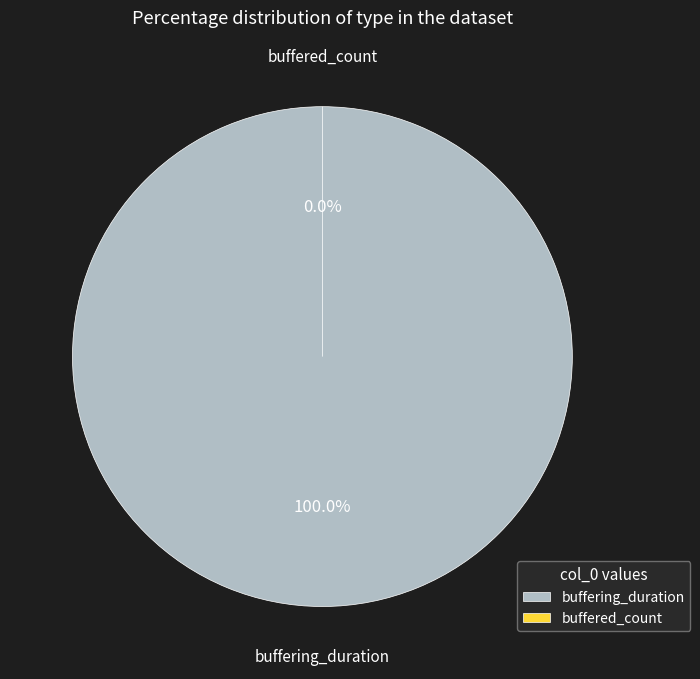

What is the change in value from buffering_duration to buffered_count?

-12533456886